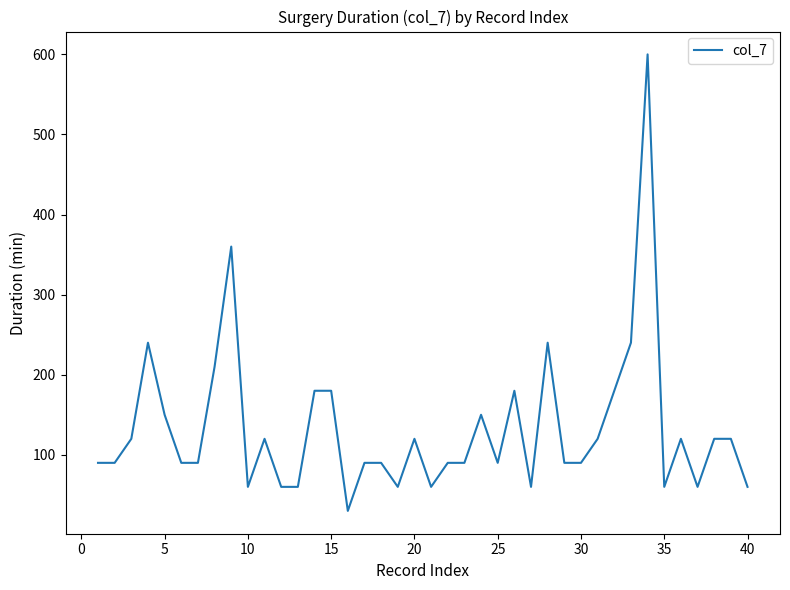

What is the minimum value shown in the chart?

30